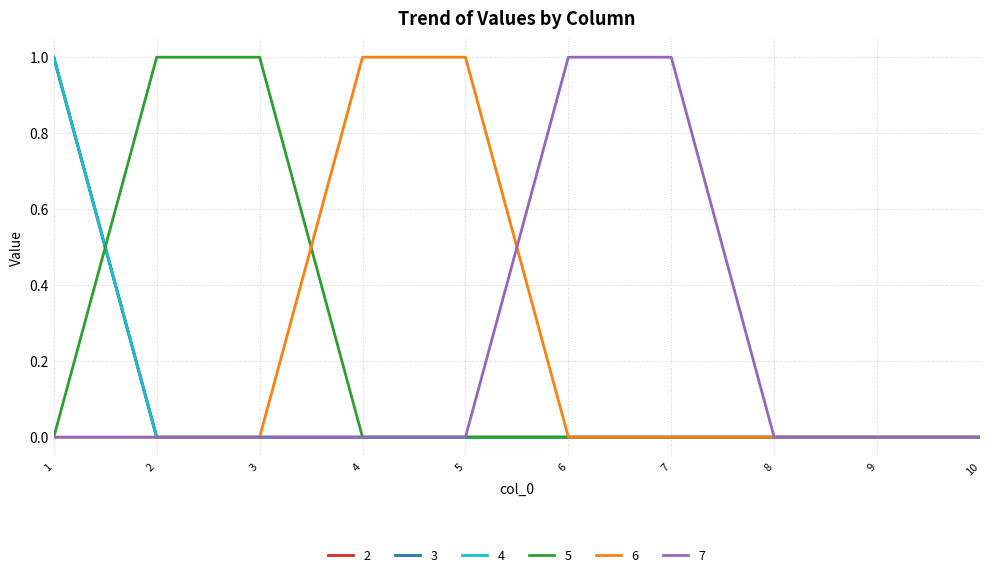

What is the difference between the highest and lowest values at 2?

1